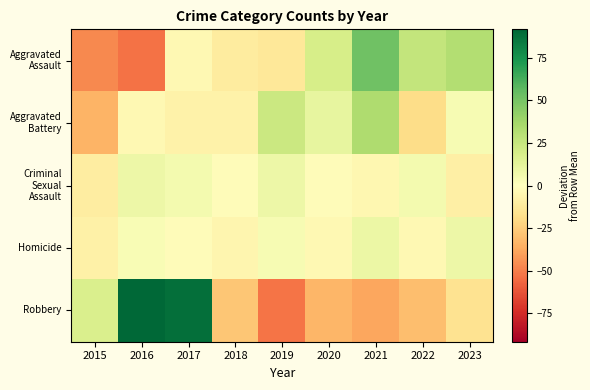

Count the number of data series in this chart.

5